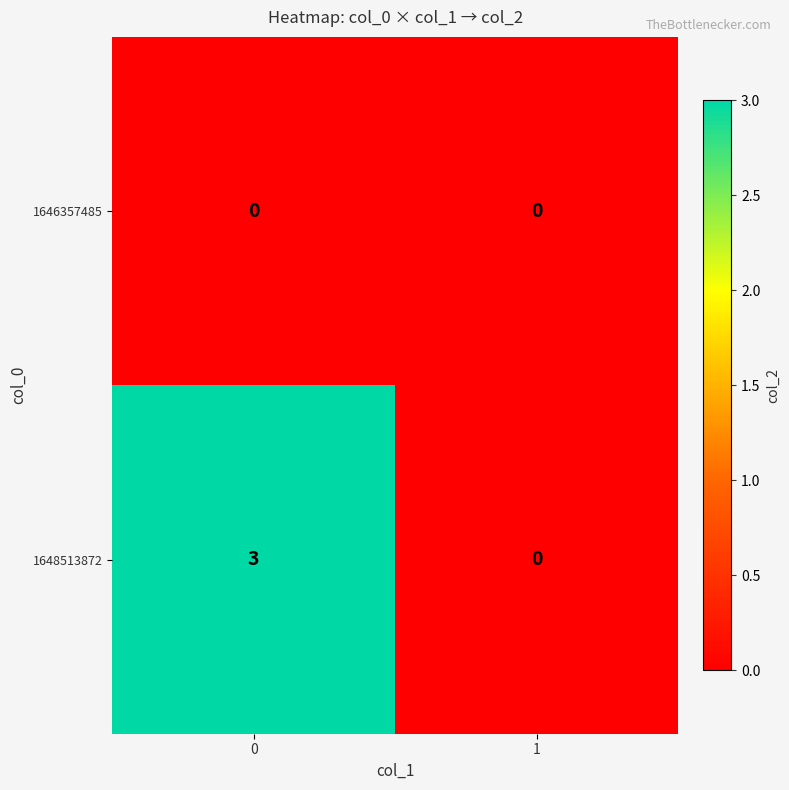

List the series in order of their peak value, highest first.

1648513872, 1646357485